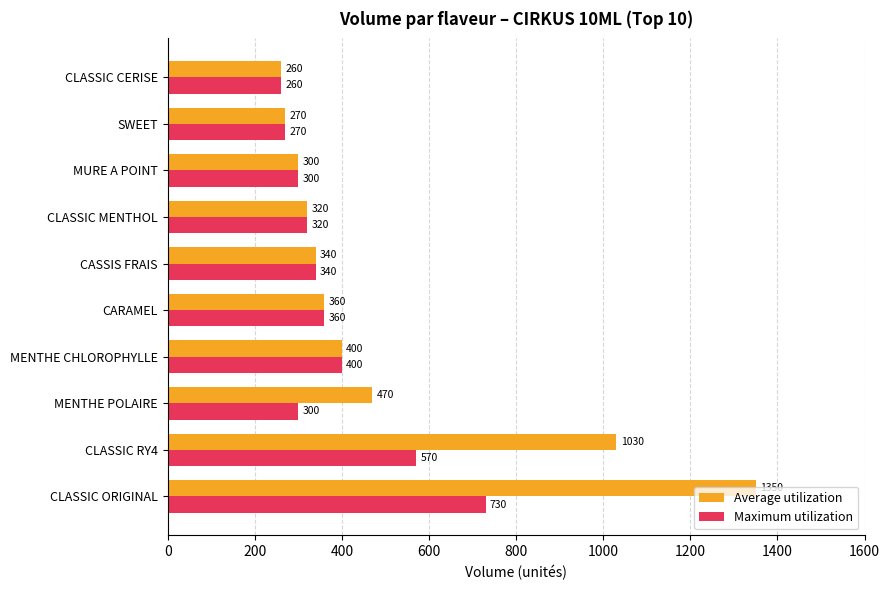

Rank the series by their average value, from highest to lowest.

Average utilization, Maximum utilization